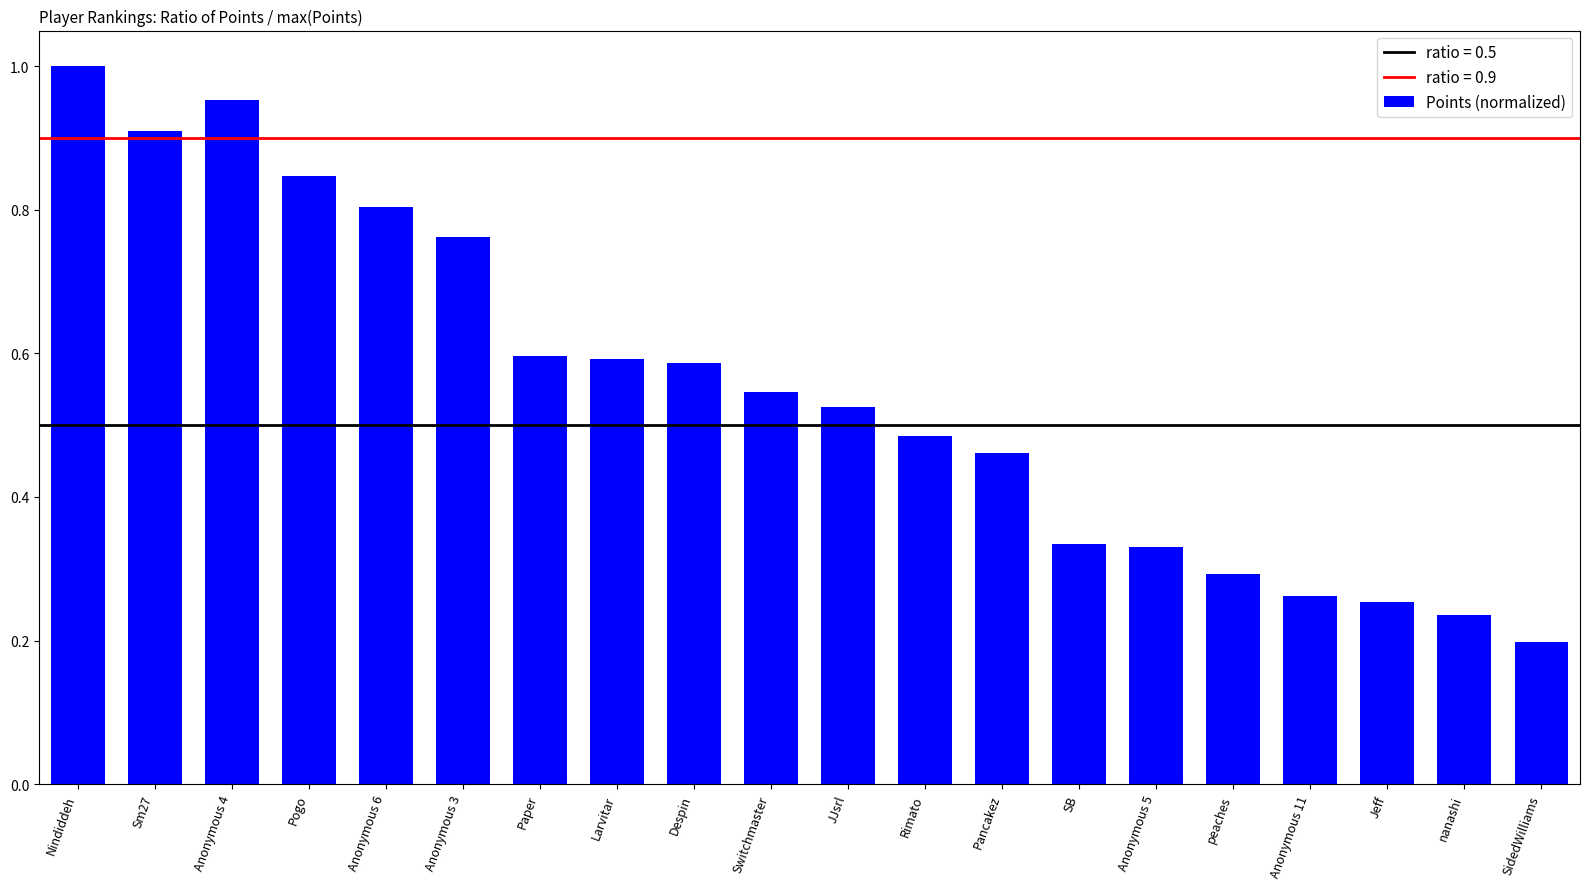

Between Anonymous 4 and peaches, which is larger?

Anonymous 4